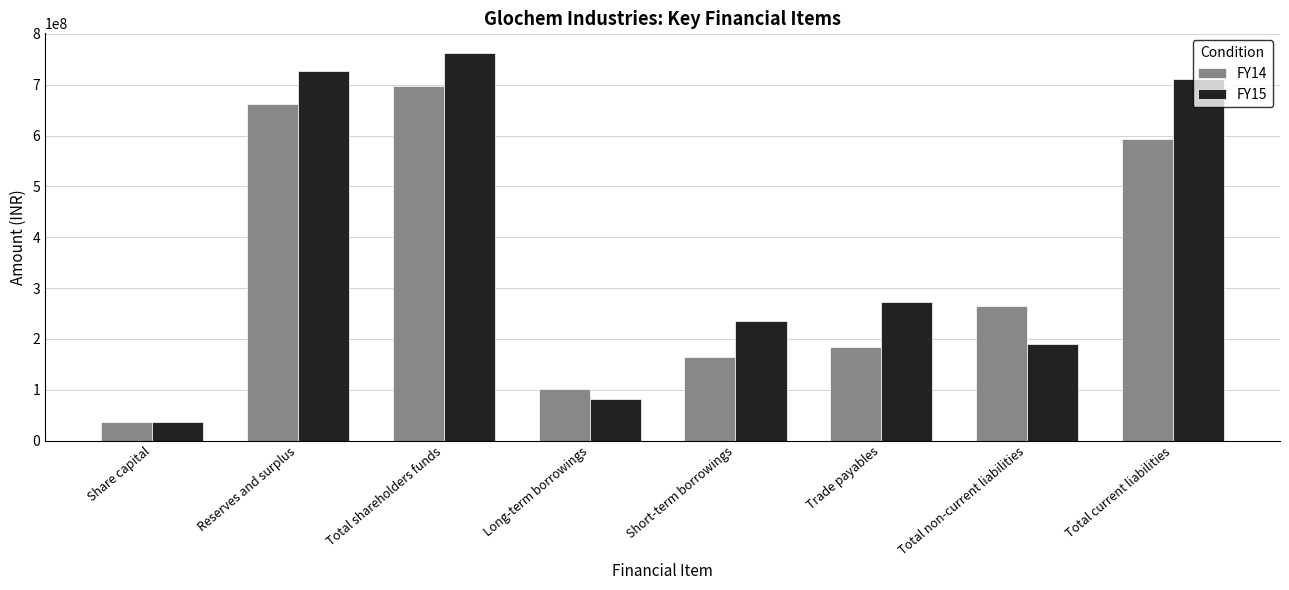

What is the label of the 4th bar from the left?

Long-term borrowings